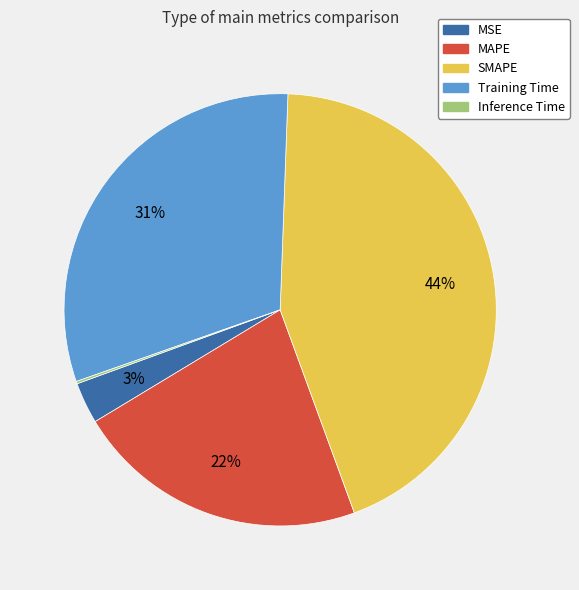

What is the largest slice in the pie chart?

SMAPE